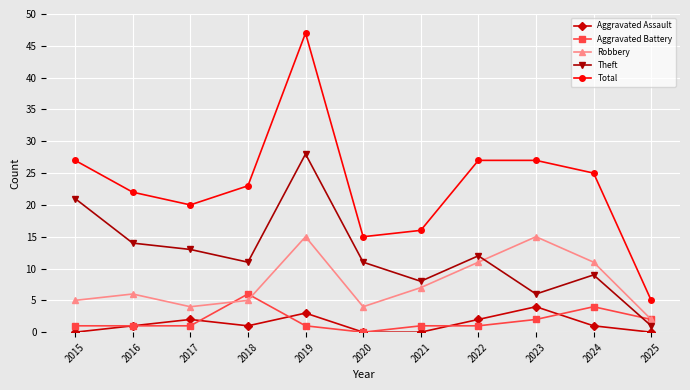

The Total series shows 5 at 2025. True or false?

True